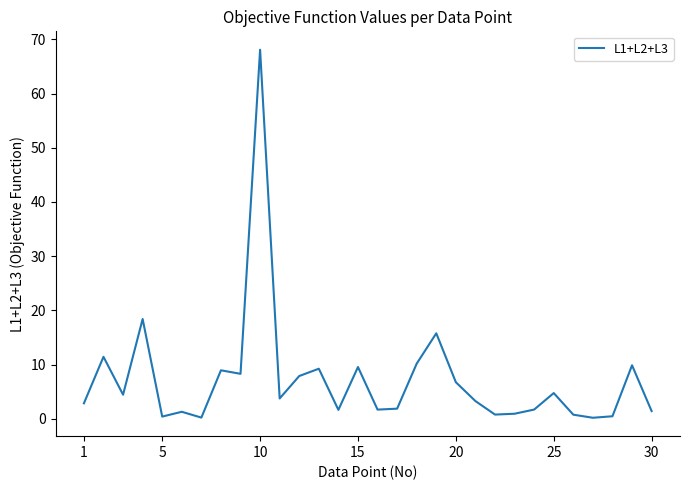

What is the maximum value shown in the chart?

68.1